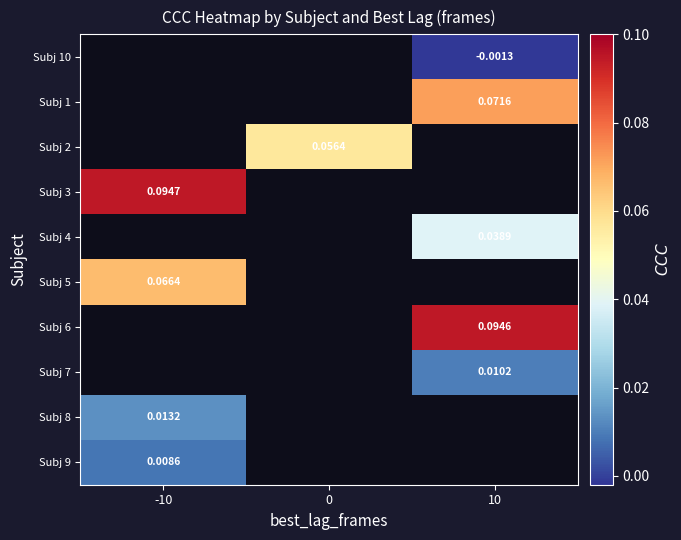

Count the number of categories in the chart.

3